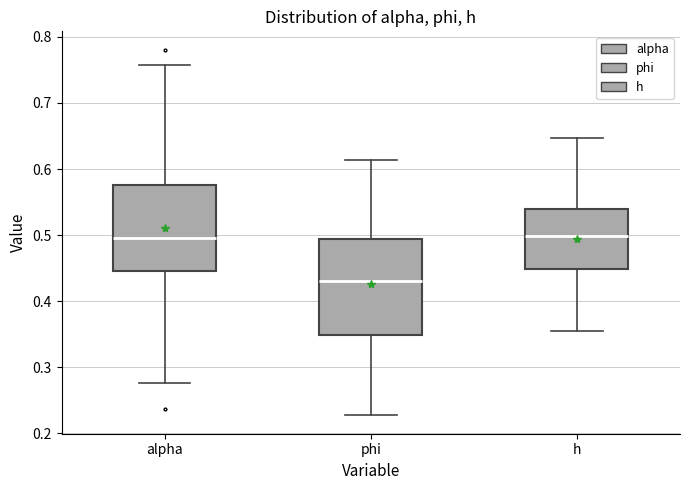

Reading left to right, transcribe this box plot: for each box, give where its median line is, the range the box spans, and where its two whiskers end, as read against the y-axis. The values are not printed on the chart, so give them approximately, as read against the axis.

alpha: median 0.50, box 0.44 to 0.58, whiskers 0.28 to 0.76
phi: median 0.43, box 0.35 to 0.49, whiskers 0.23 to 0.61
h: median 0.50, box 0.45 to 0.54, whiskers 0.35 to 0.65